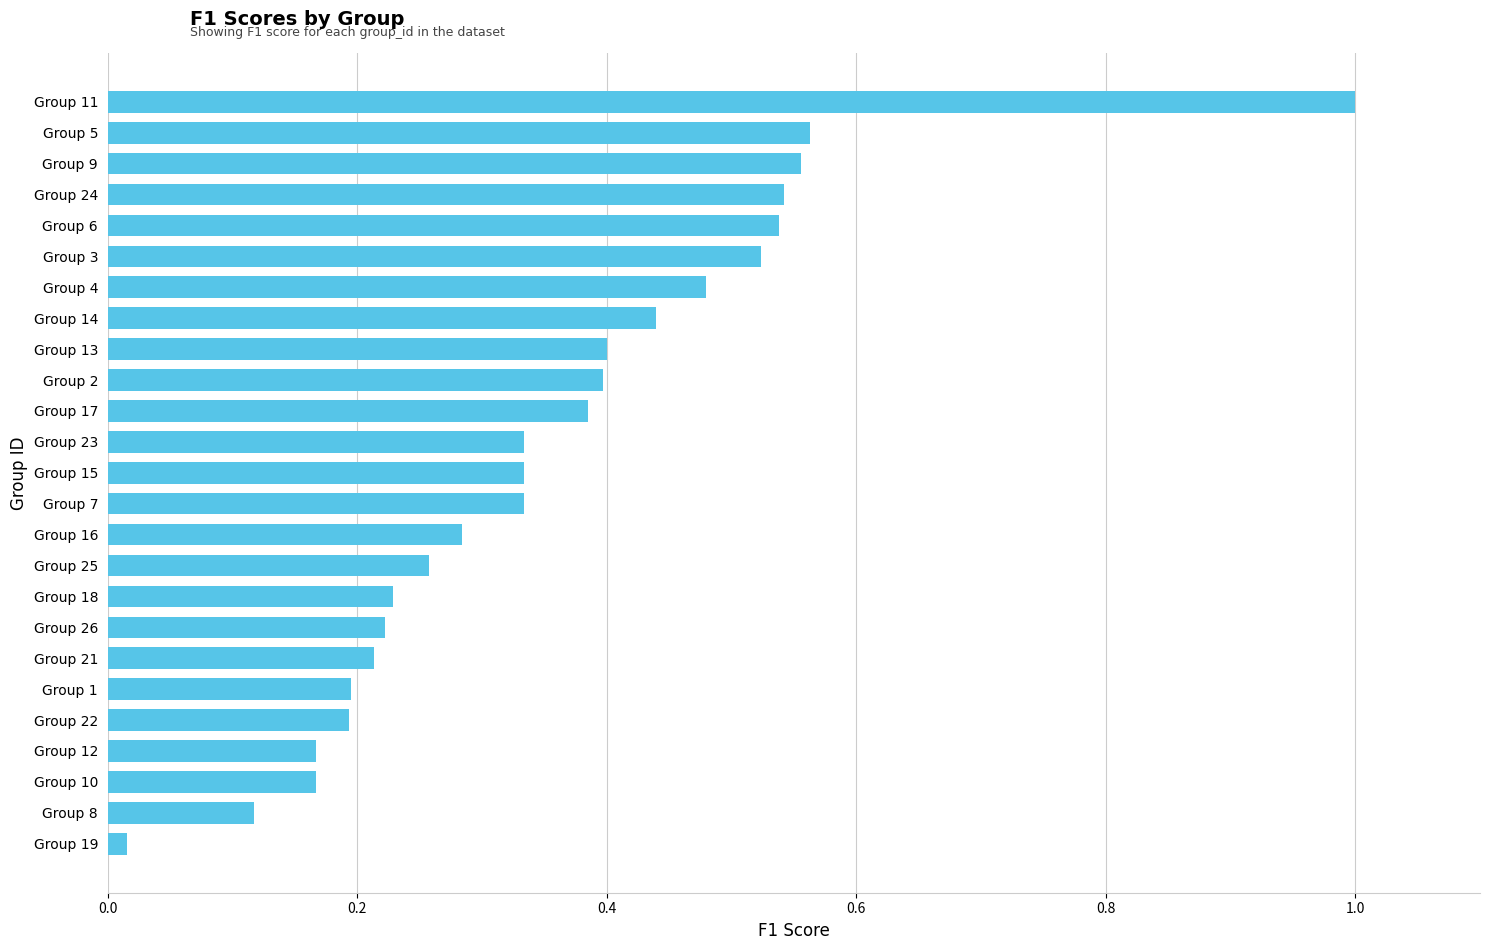

The value at Group 2 is 0.4. True or false?

True